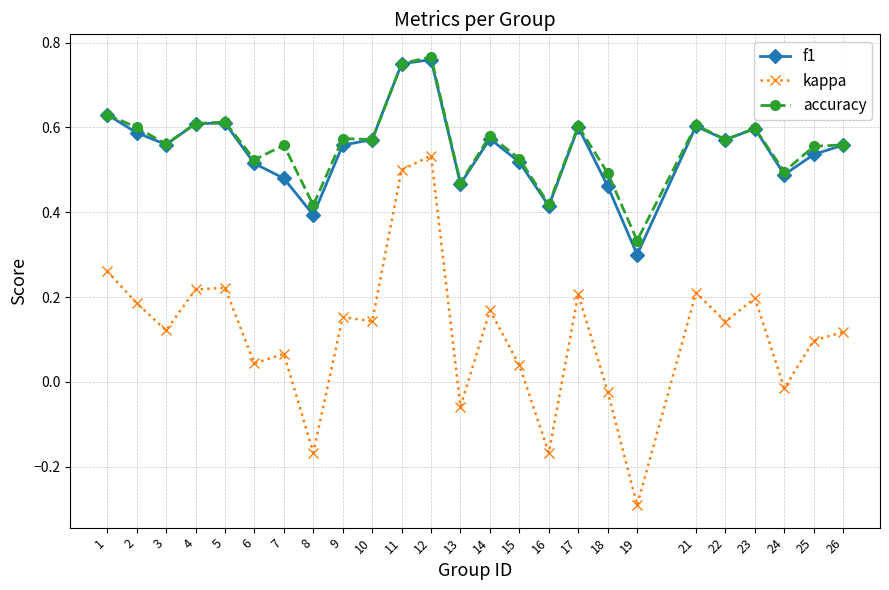

True or false: accuracy and kappa cross at least once.

False